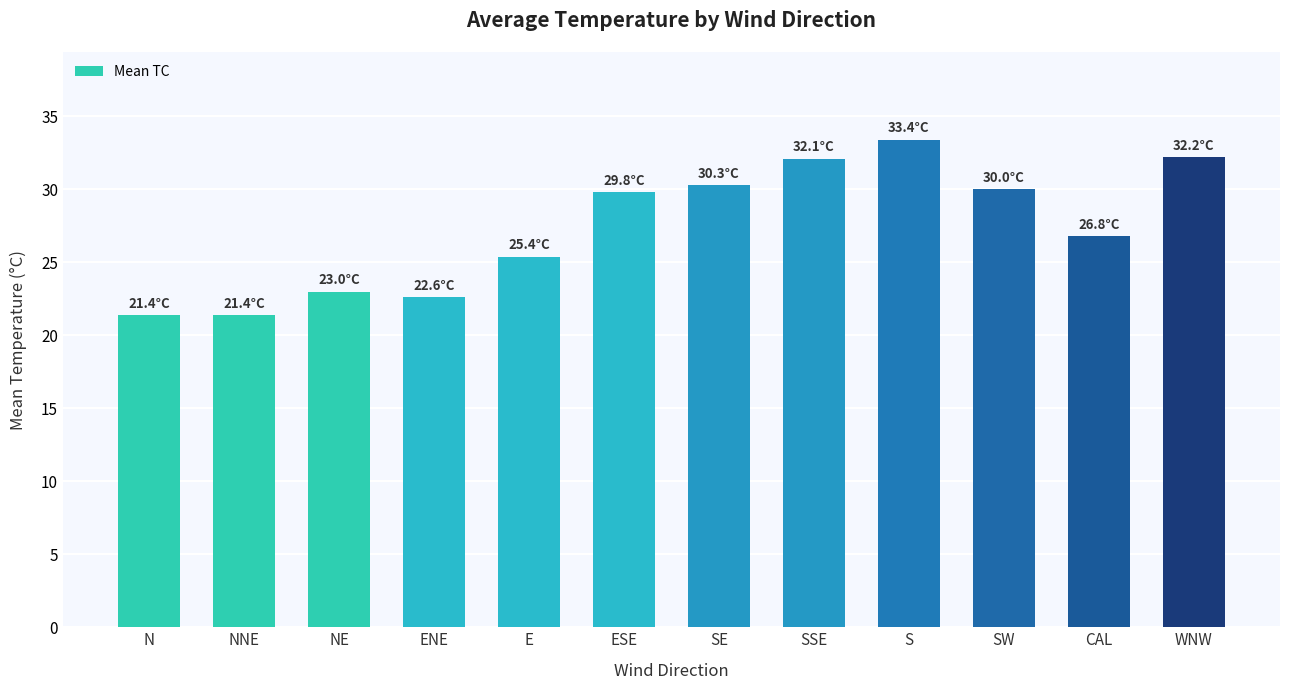

Is it true that the value at SE is 12.2?

False